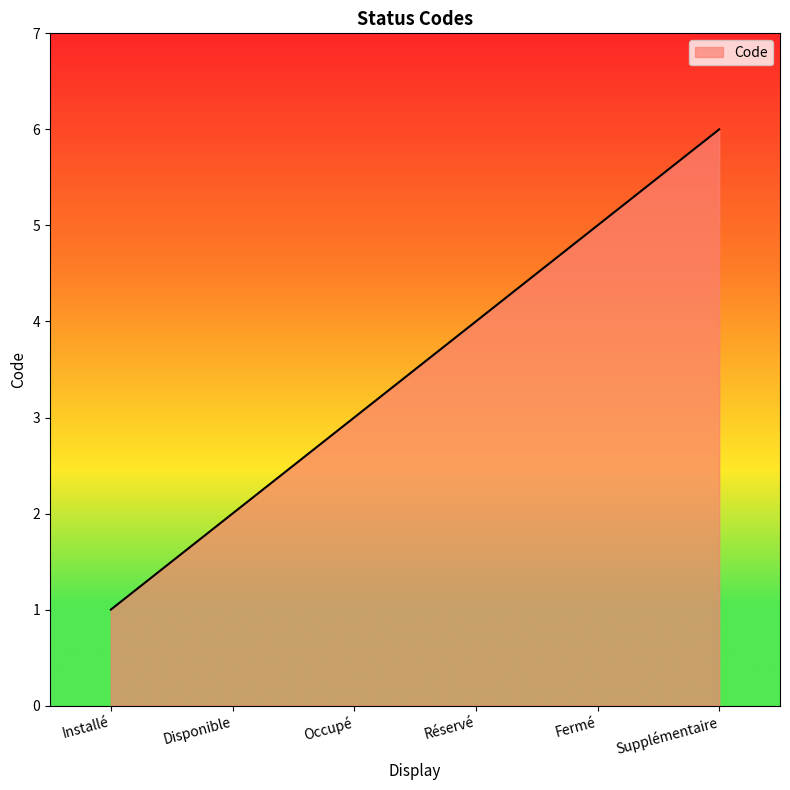

What value does the data have at Occupé?

3